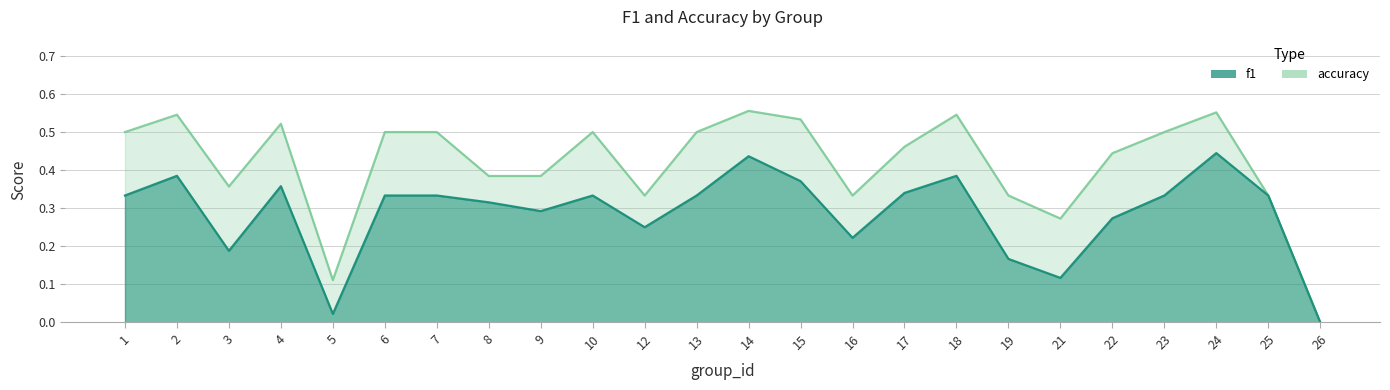

What is the approximate value of f1 at 8?

0.3